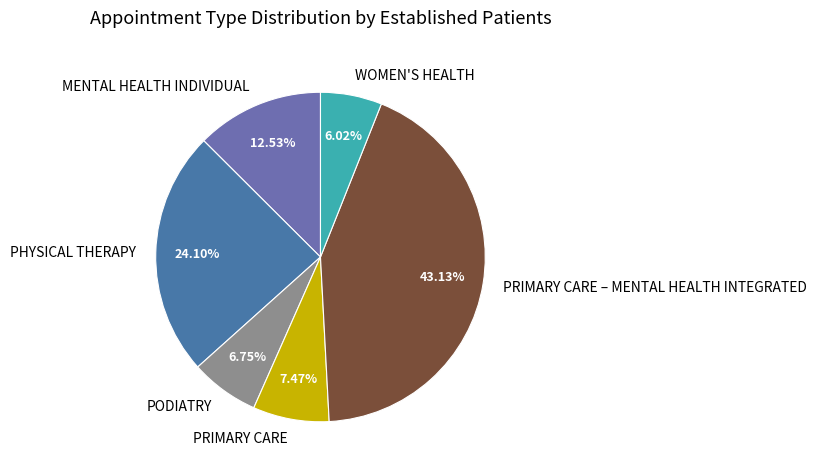

Which slice is the largest?

PRIMARY CARE – MENTAL HEALTH INTEGRATED